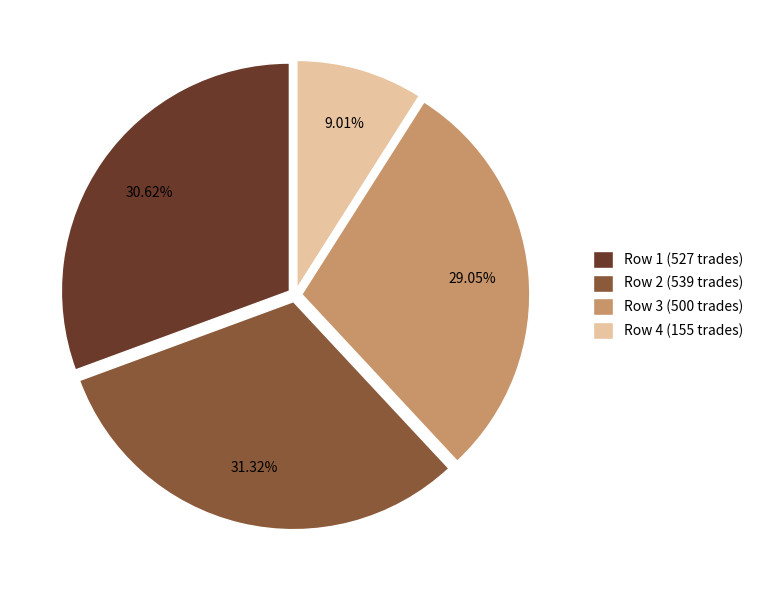

To the nearest percent, what is the average slice percentage?

25%